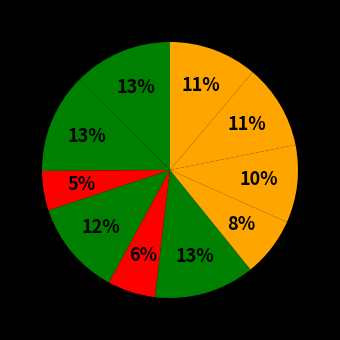

How many slices are in this pie chart?

10